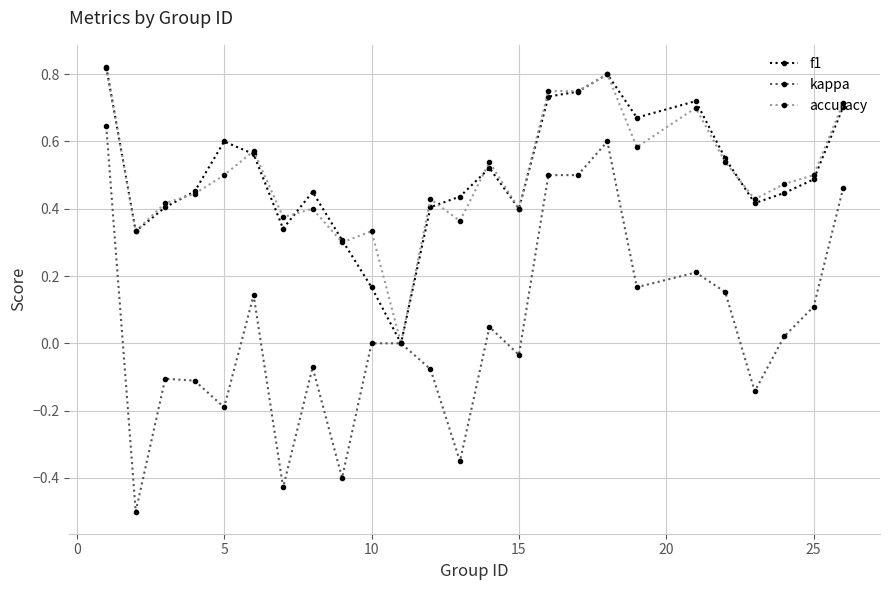

True or false: accuracy has more than 1 interior local peaks.

True